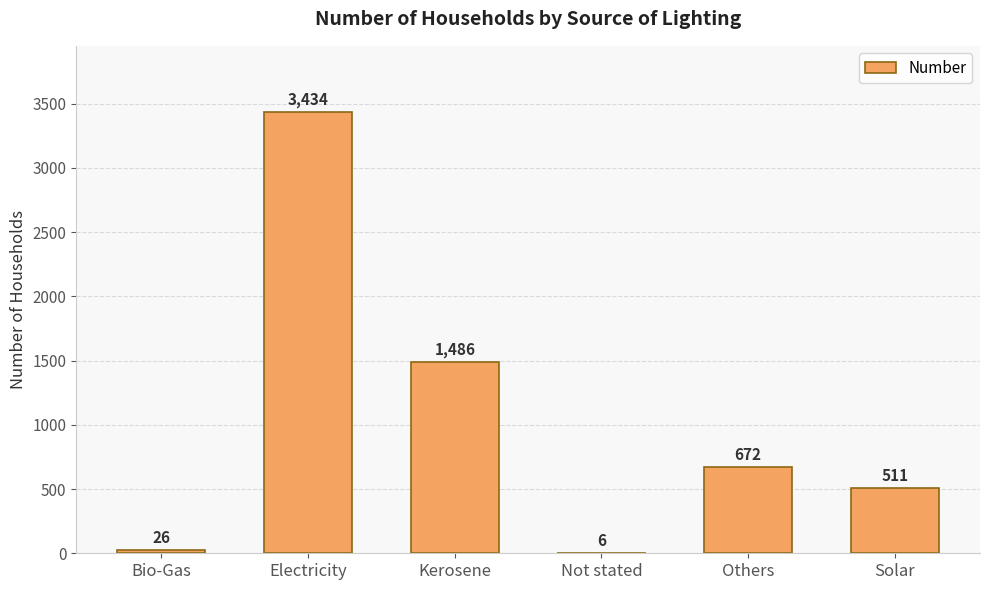

How many series are shown in this chart?

1